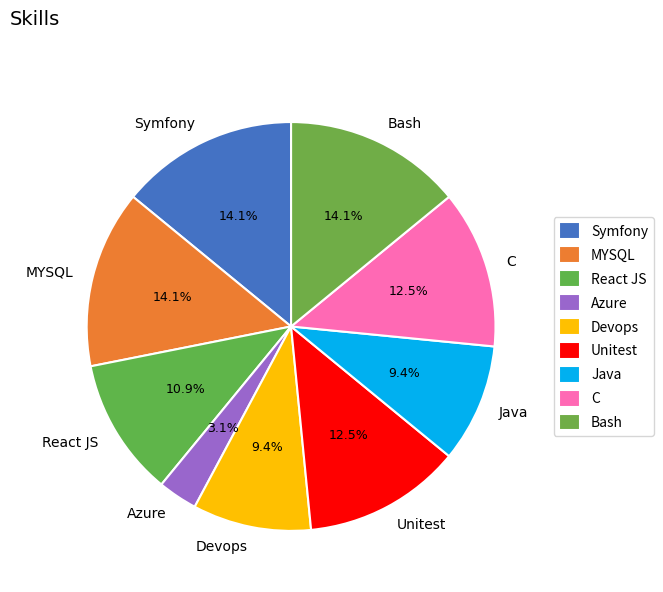

To the nearest percent, what is the difference between the largest and smallest slice percentages?

11%